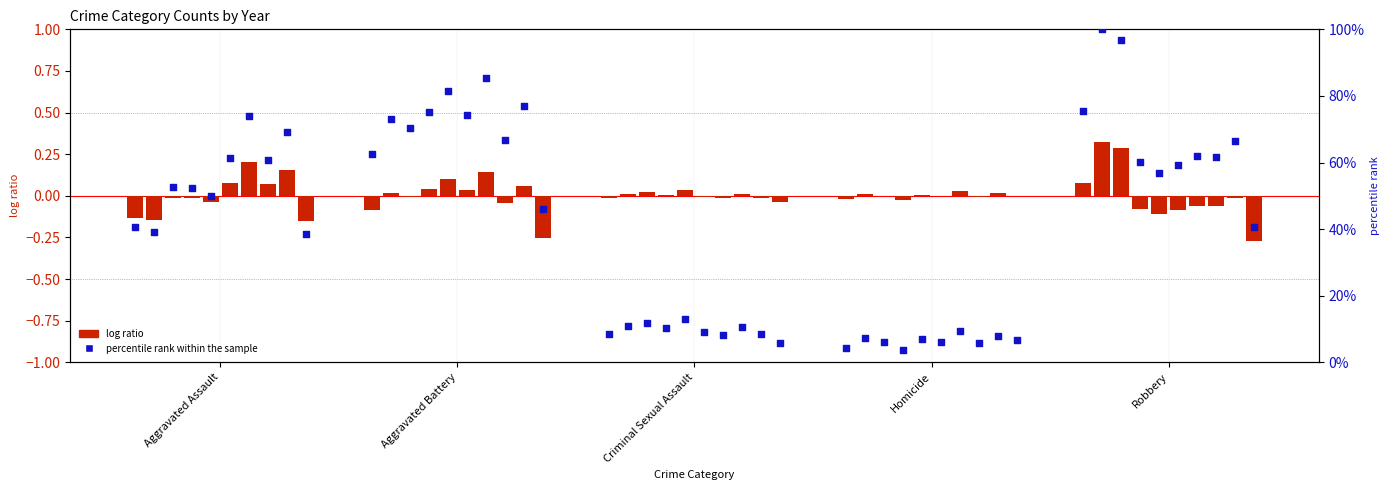

Which has a higher value, Robbery or Aggravated Assault?

Robbery